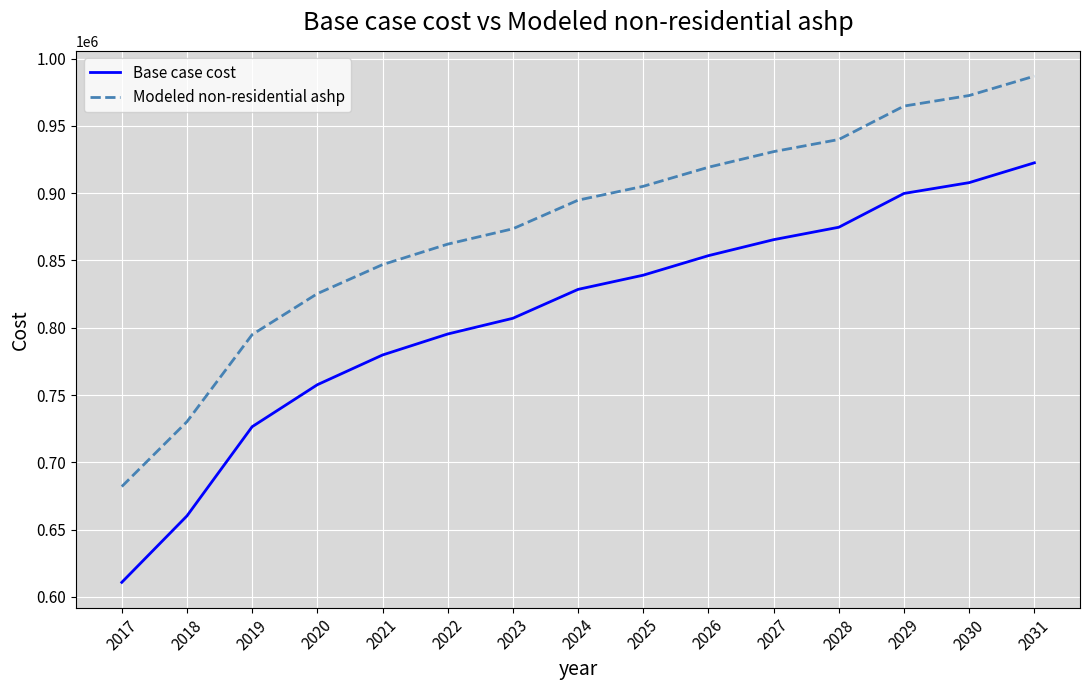

What is the total value across all series at 2024?

1723253.6